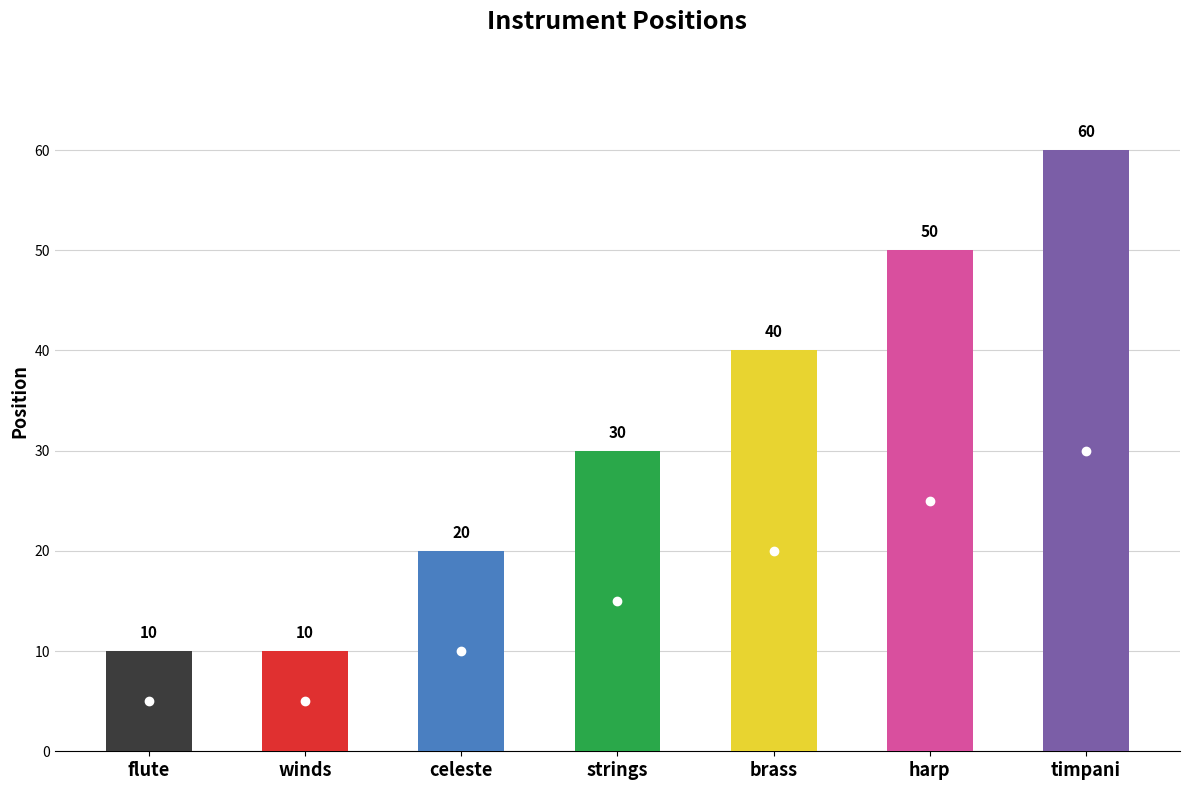

Reading left to right, what are all the values shown in this chart?

flute=10	winds=10	celeste=20	strings=30	brass=40	harp=50	timpani=60